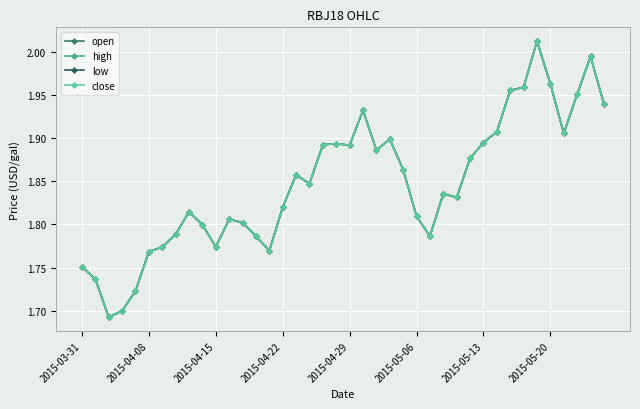

Is this an area chart (filled region under the line)?

No